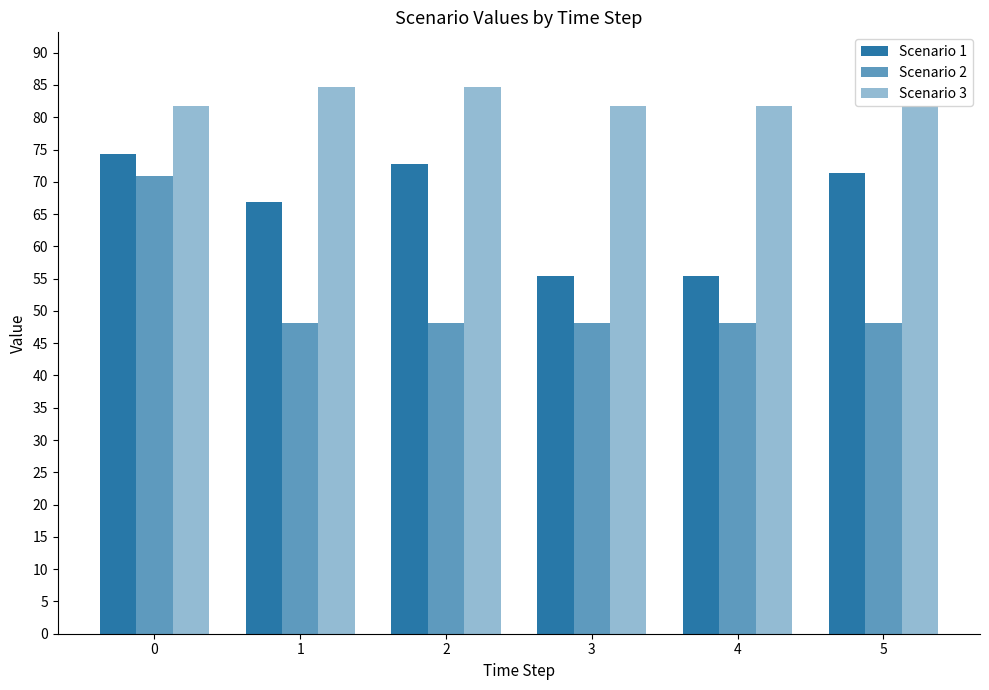

Reading right to left, list all the values displayed in this chart.

Scenario 1: 5=71.3	4=55.4	3=55.4	2=72.8	1=66.9	0=74.3
Scenario 2: 5=48.2	4=48.2	3=48.2	2=48.2	1=48.2	0=70.8
Scenario 3: 5=81.7	4=81.7	3=81.7	2=84.7	1=84.7	0=81.7